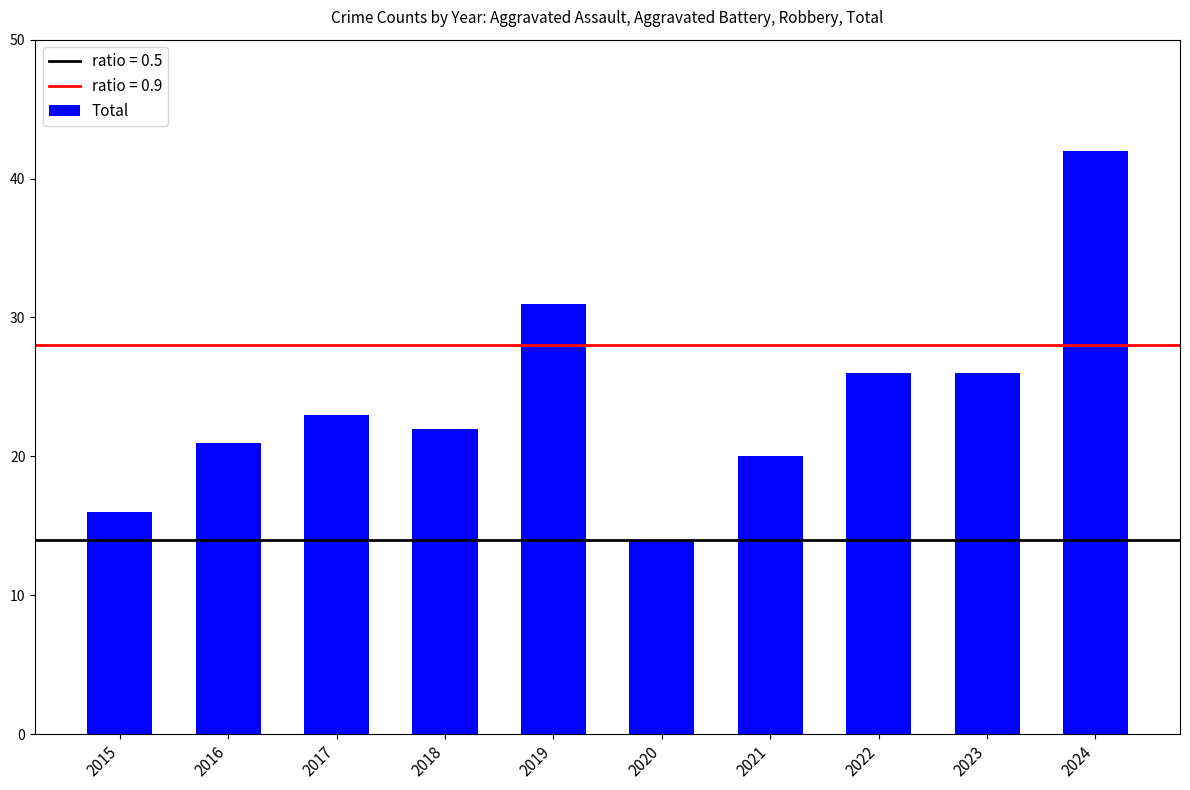

The value at 2023 is 6. True or false?

False